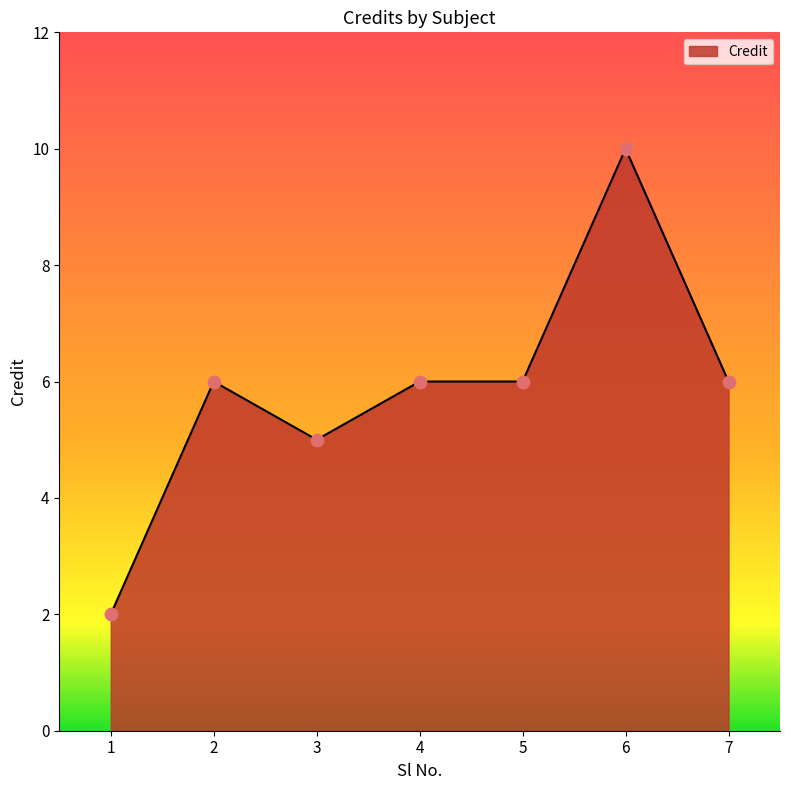

Approximately how many times larger is the value at 4 compared to 2?

1.0